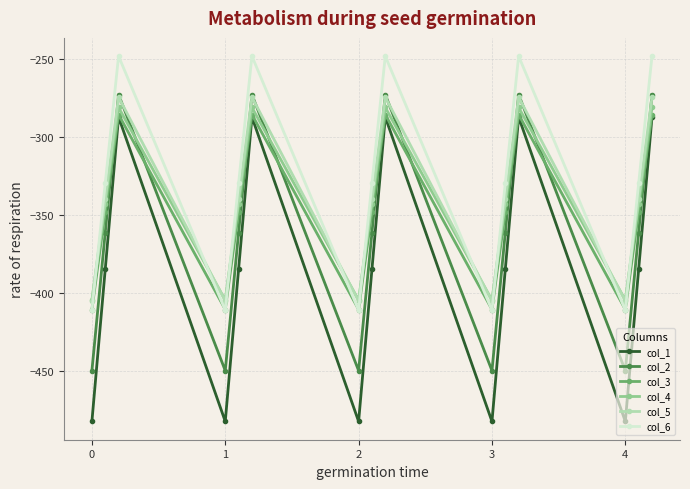

What is the value of the col_2 point at the 12th from the left?

-272.7